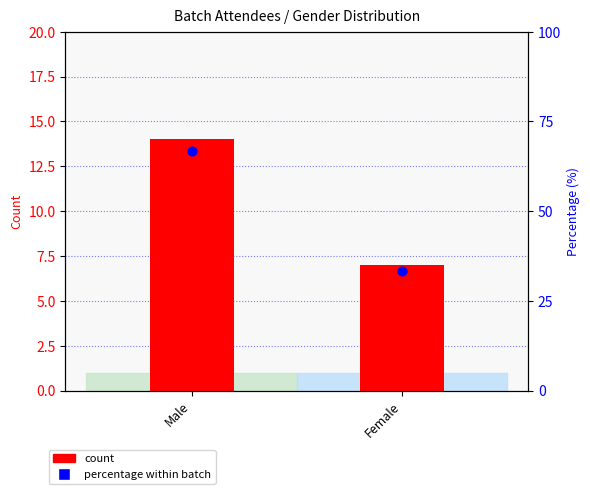

What are all the series names shown in the legend?

count, percentage within batch